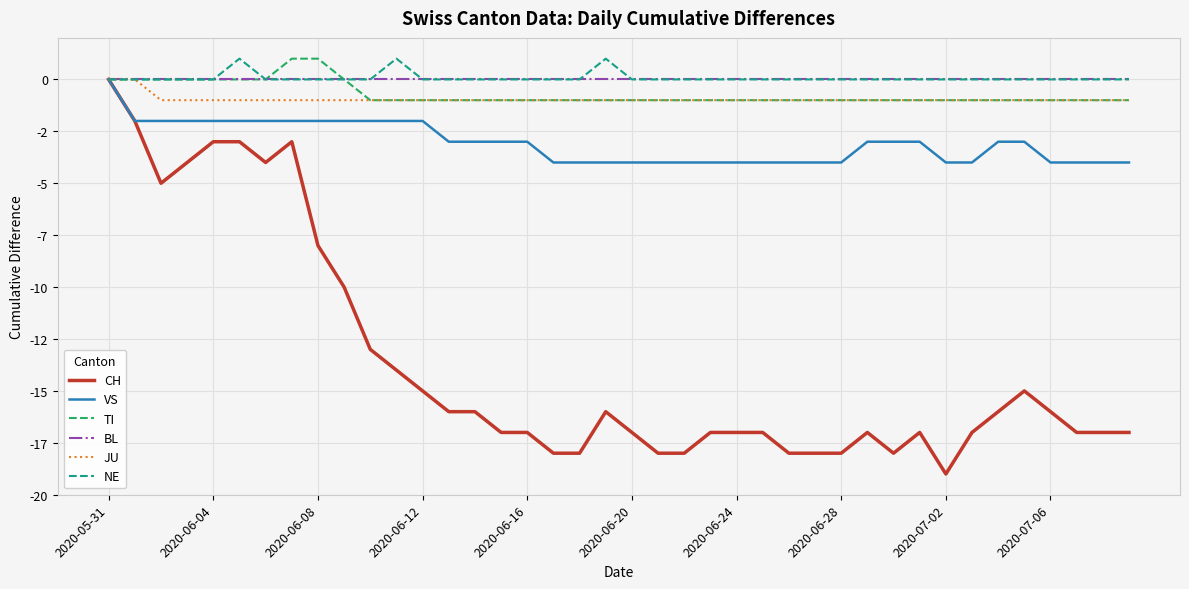

At which category is the sum across all series the highest?

2020-05-31